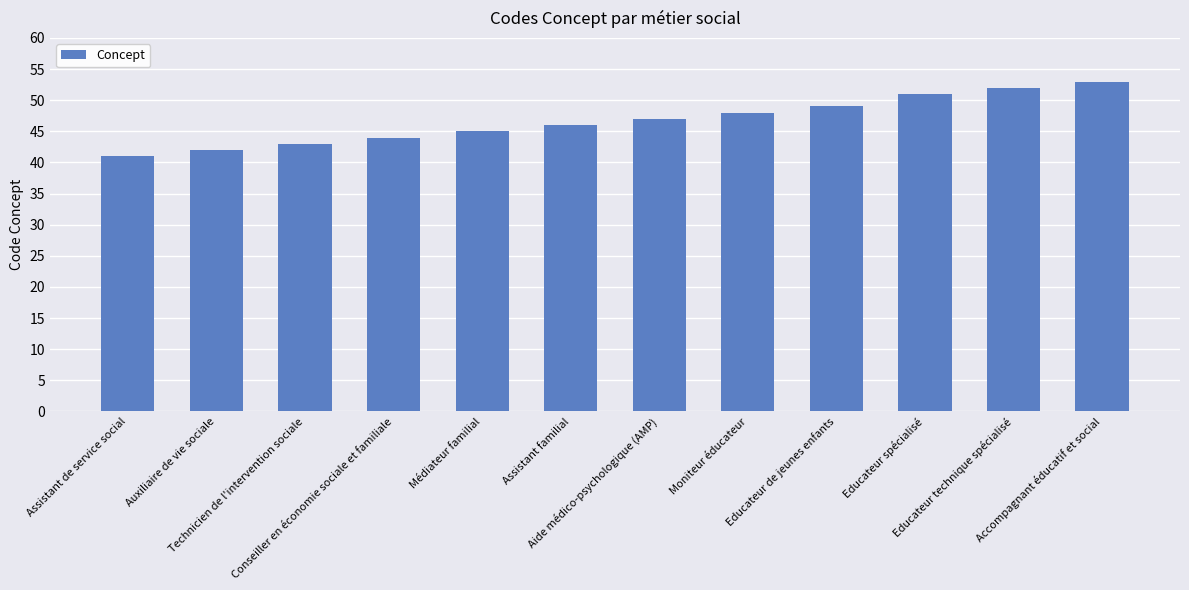

Approximately how many times larger is the value at Accompagnant éducatif et social compared to Assistant de service social?

1.3